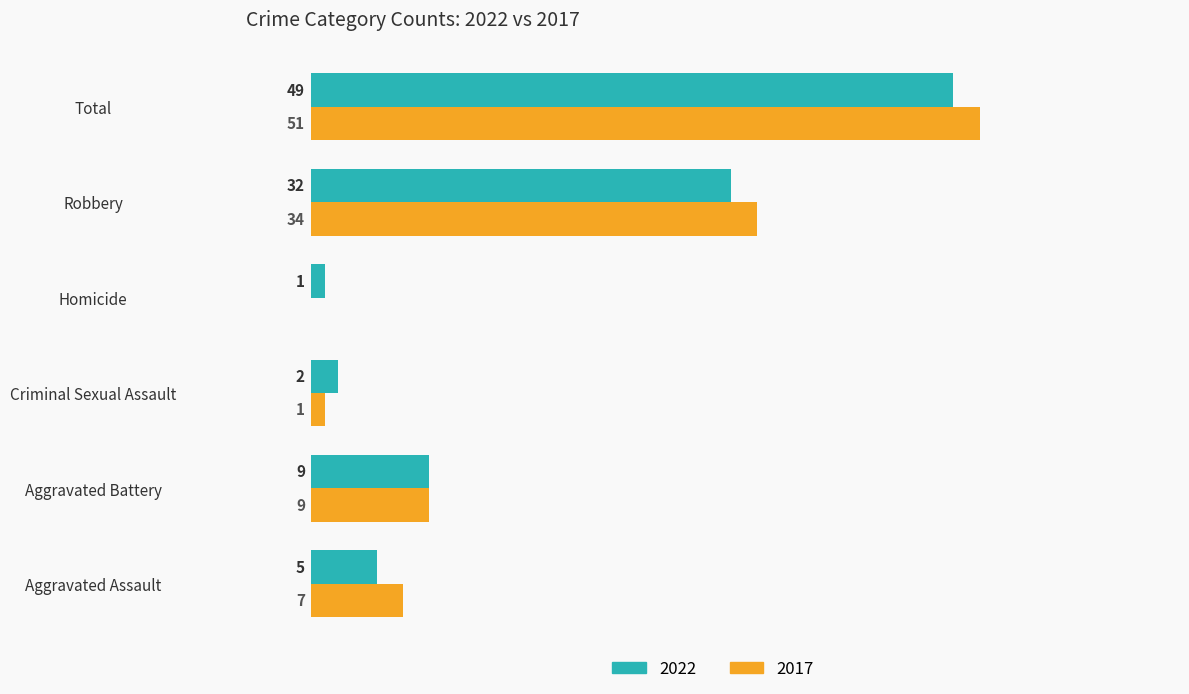

What are all the series names shown in the legend?

2022, 2017